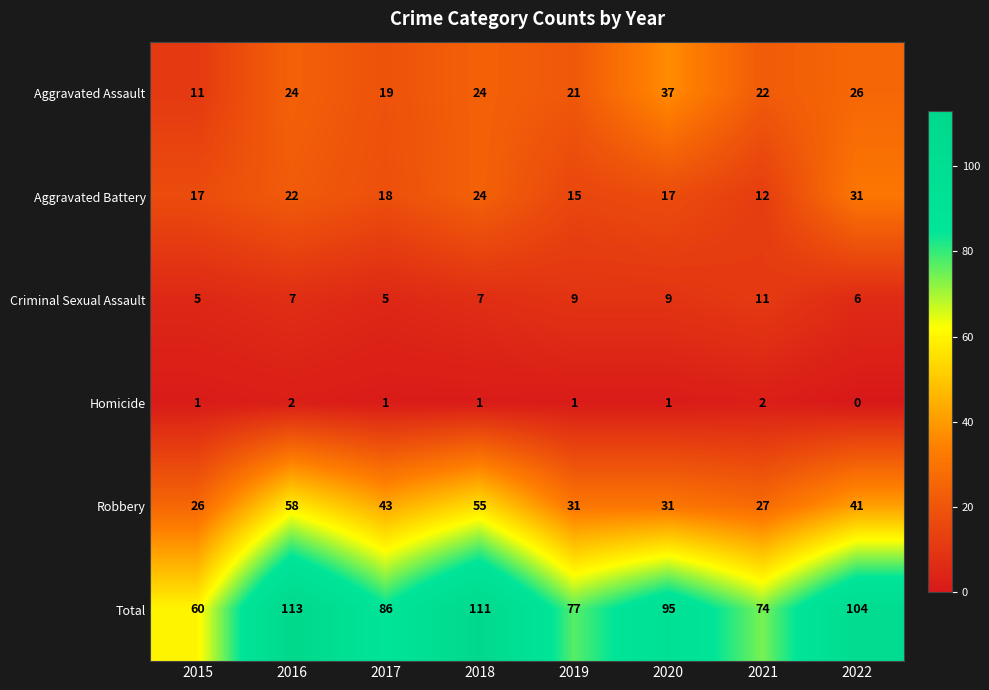

Is the value of Homicide at 2021 greater than the value of Aggravated Battery at 2020?

No